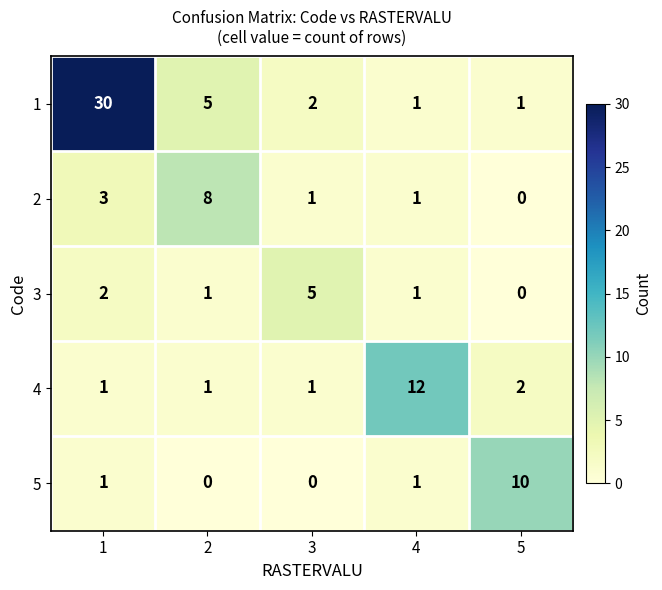

True or false: 5 has a value of 1 at 4.

True